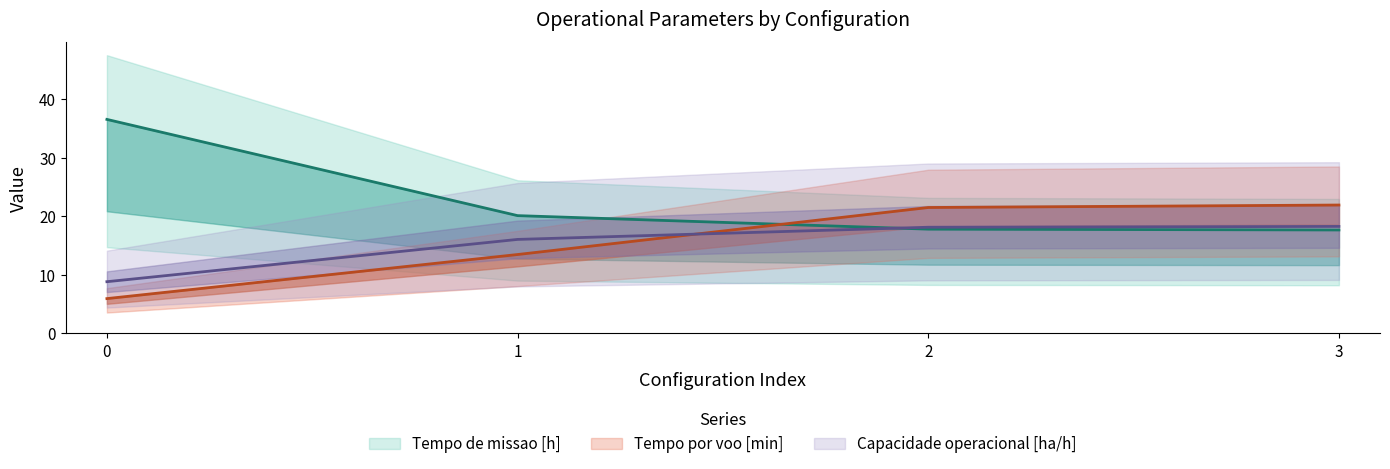

The Tempo de missao [h] series shows 50.5 at 0. True or false?

False